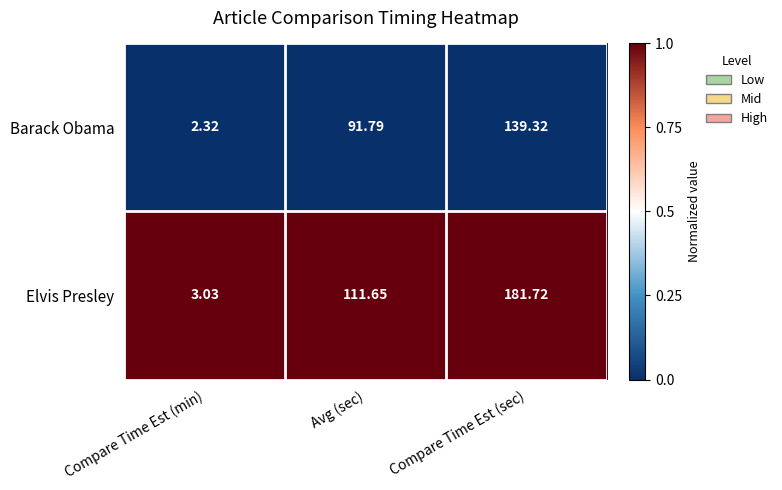

Which series has the largest range (max minus min)?

Elvis Presley